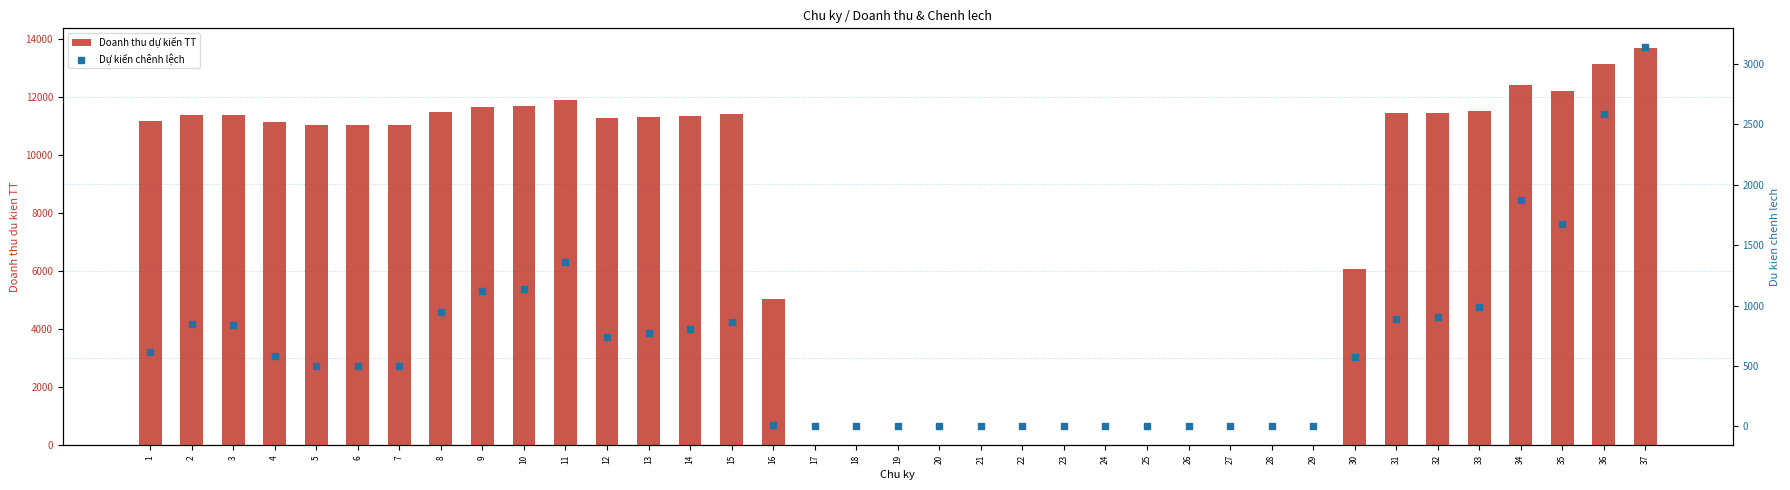

Which series has the widest spread of Y values?

Doanh thu dự kiến TT